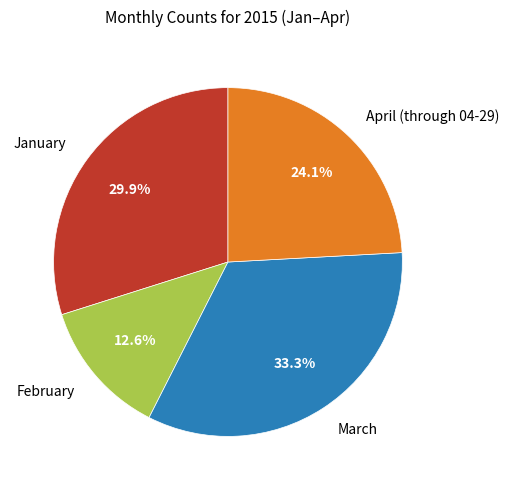

How many segments does this pie chart have?

4